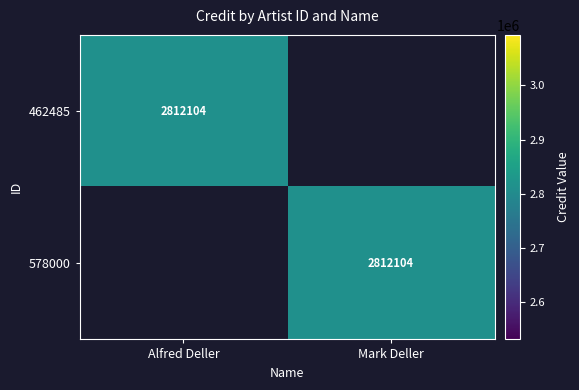

The 578000 series shows 2812104 at Mark Deller. True or false?

True